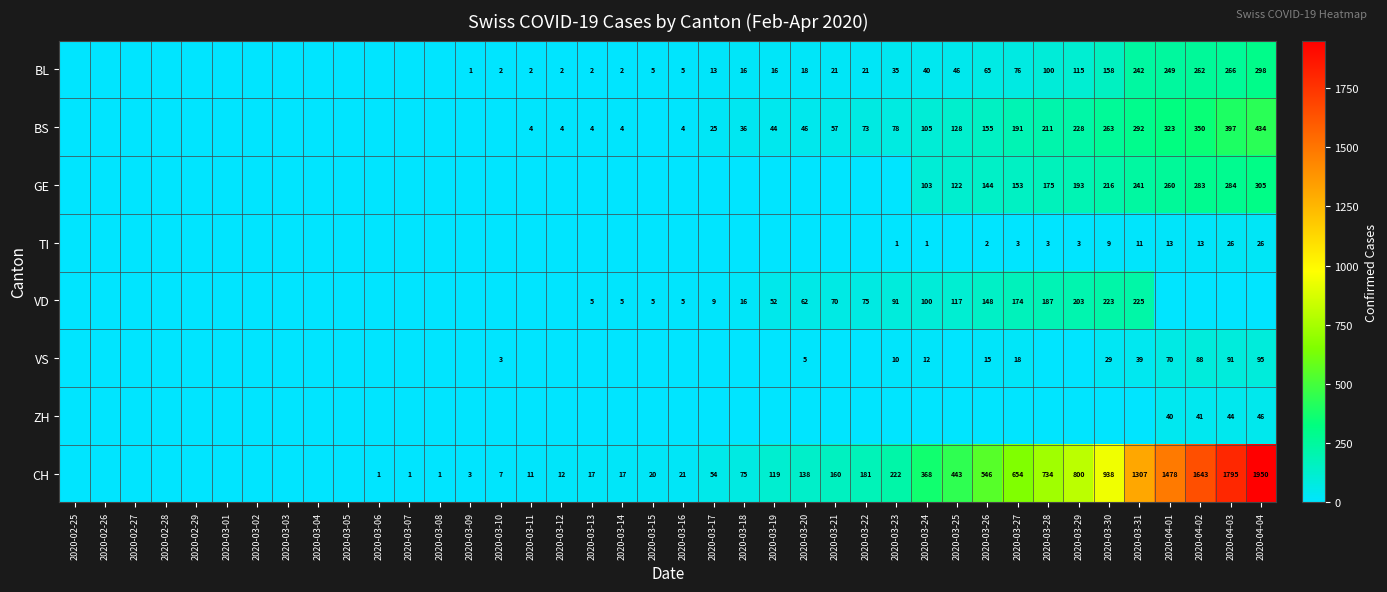

Is it true that VS equals 88 at 2020-04-02?

True